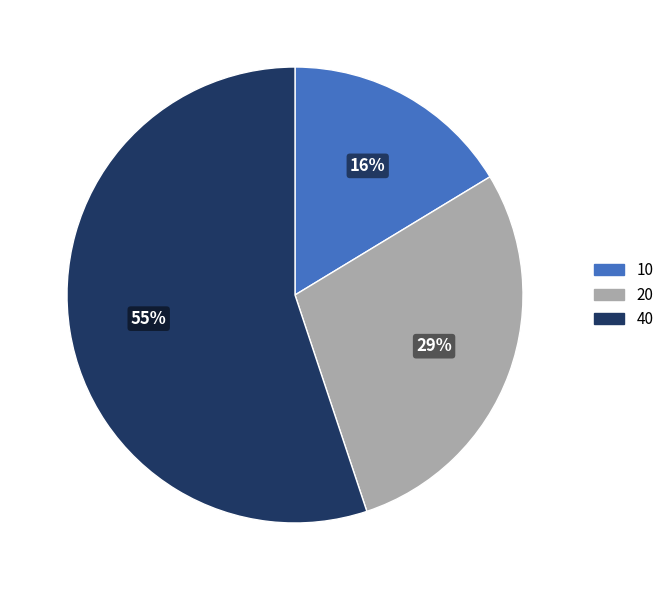

Is there any slice that represents more than half of the pie?

Yes